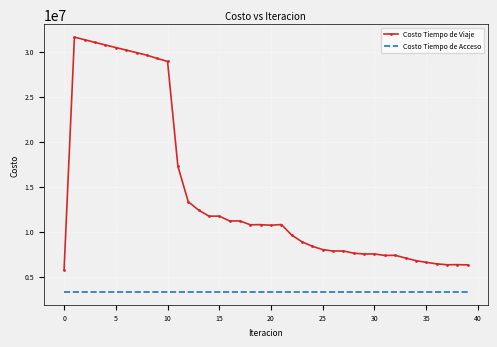

True or false: Costo Tiempo de Viaje and Costo Tiempo de Acceso intersect in this chart.

False